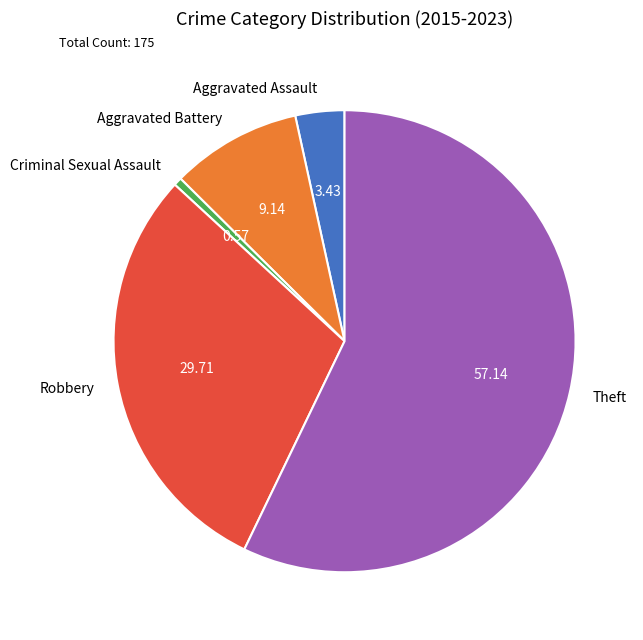

What is the smallest slice in the pie chart?

Criminal Sexual Assault